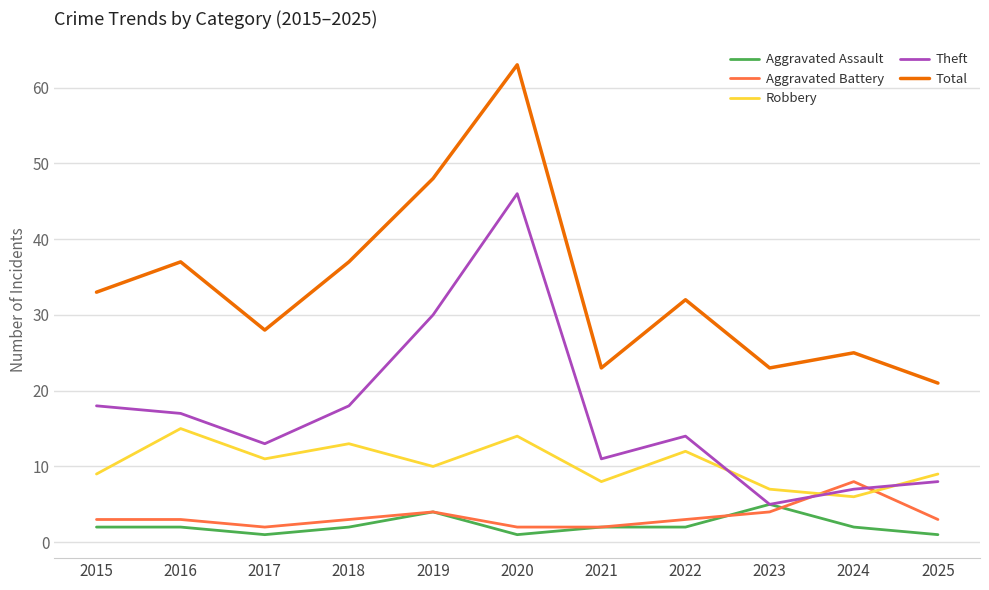

What is the sum of all Total values?

370